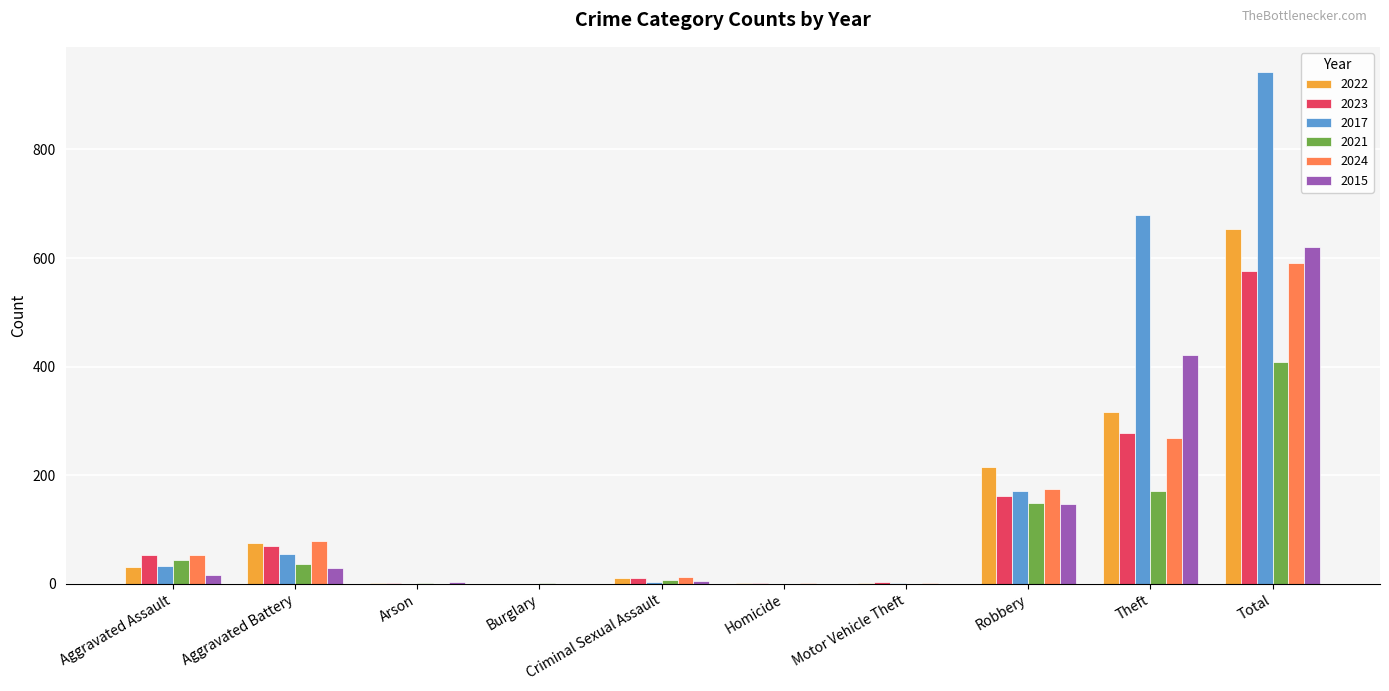

Is the value of 2017 at Arson greater than the value of 2015 at Robbery?

No